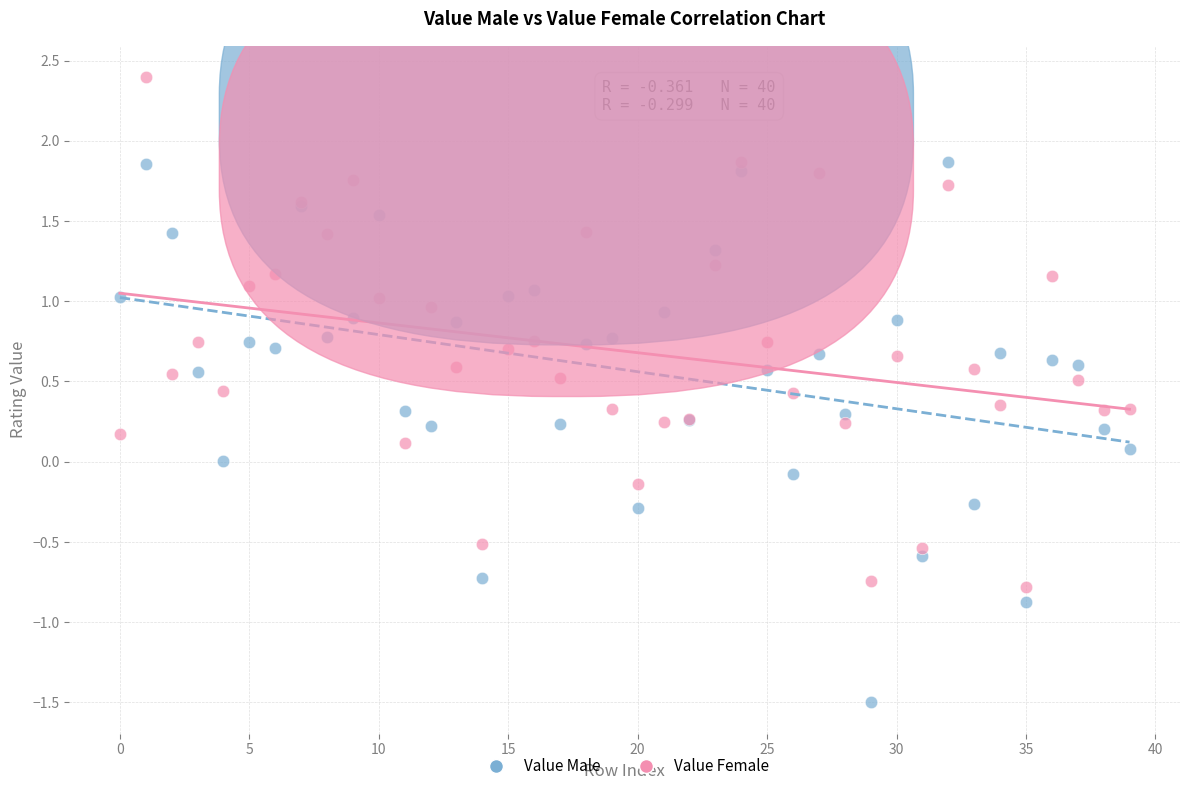

Which series has the largest Y range (max minus min)?

Value Male